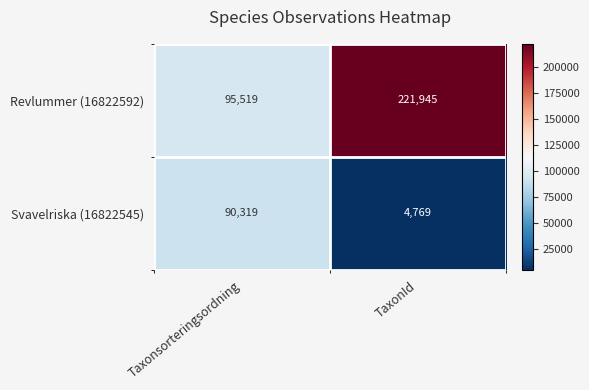

Which series has the largest total across all categories?

Revlummer (16822592)